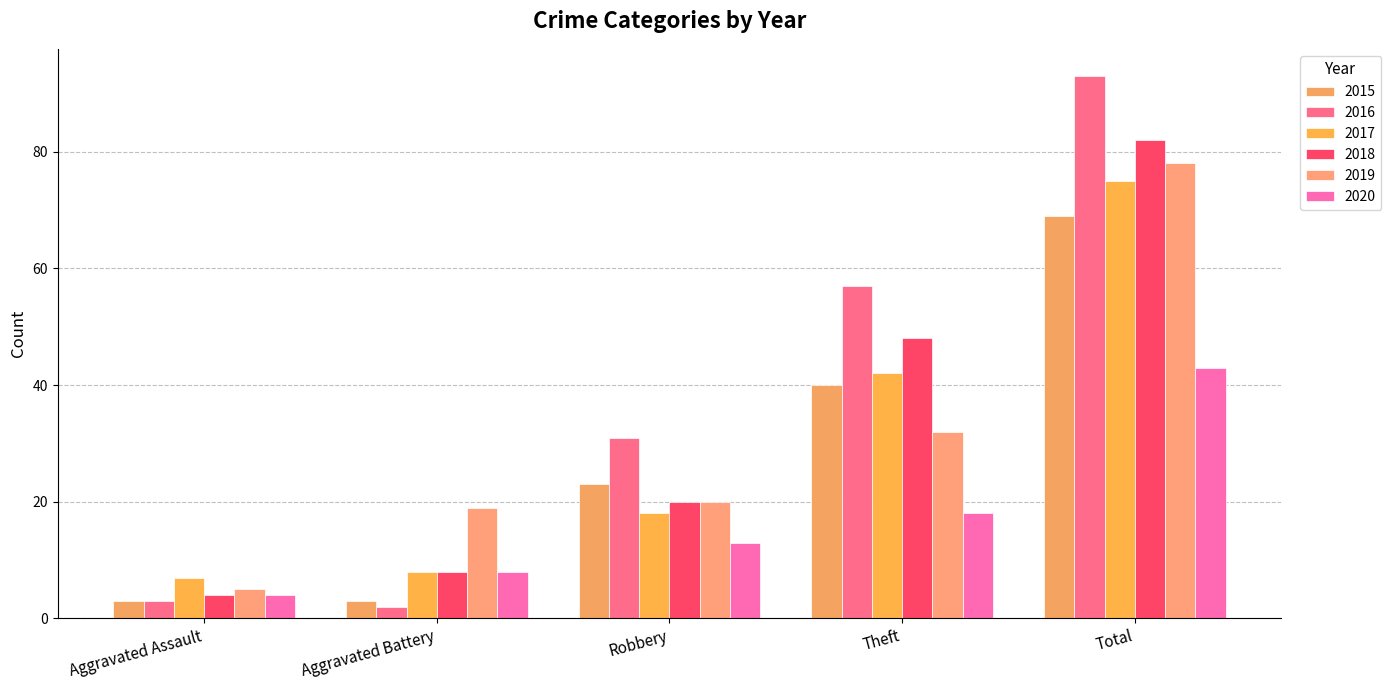

At how many categories does at least one series exceed 40?

2